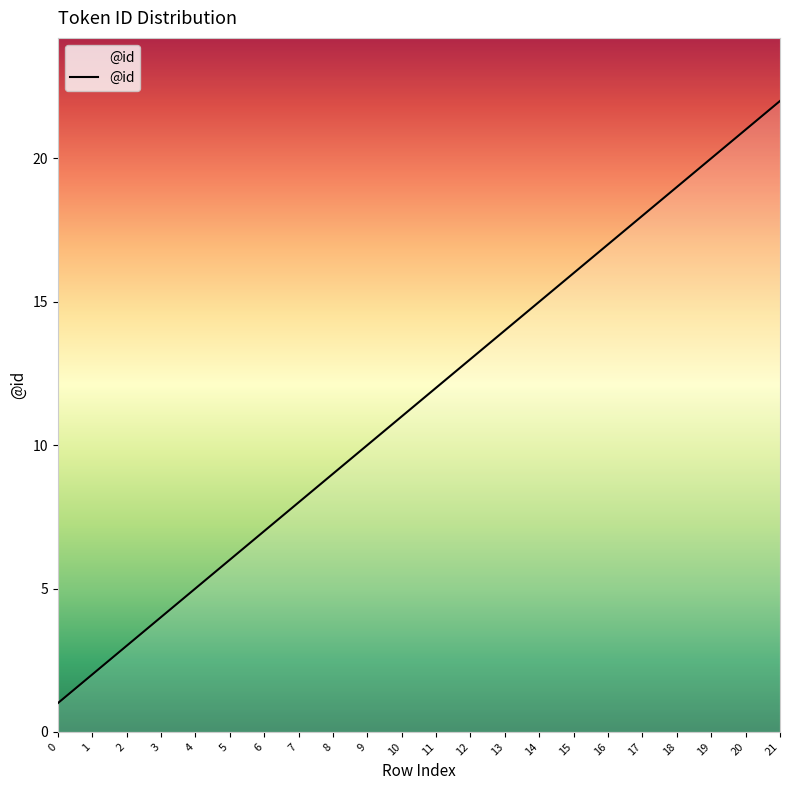

What value does the data have at 16, to the nearest 10?

20